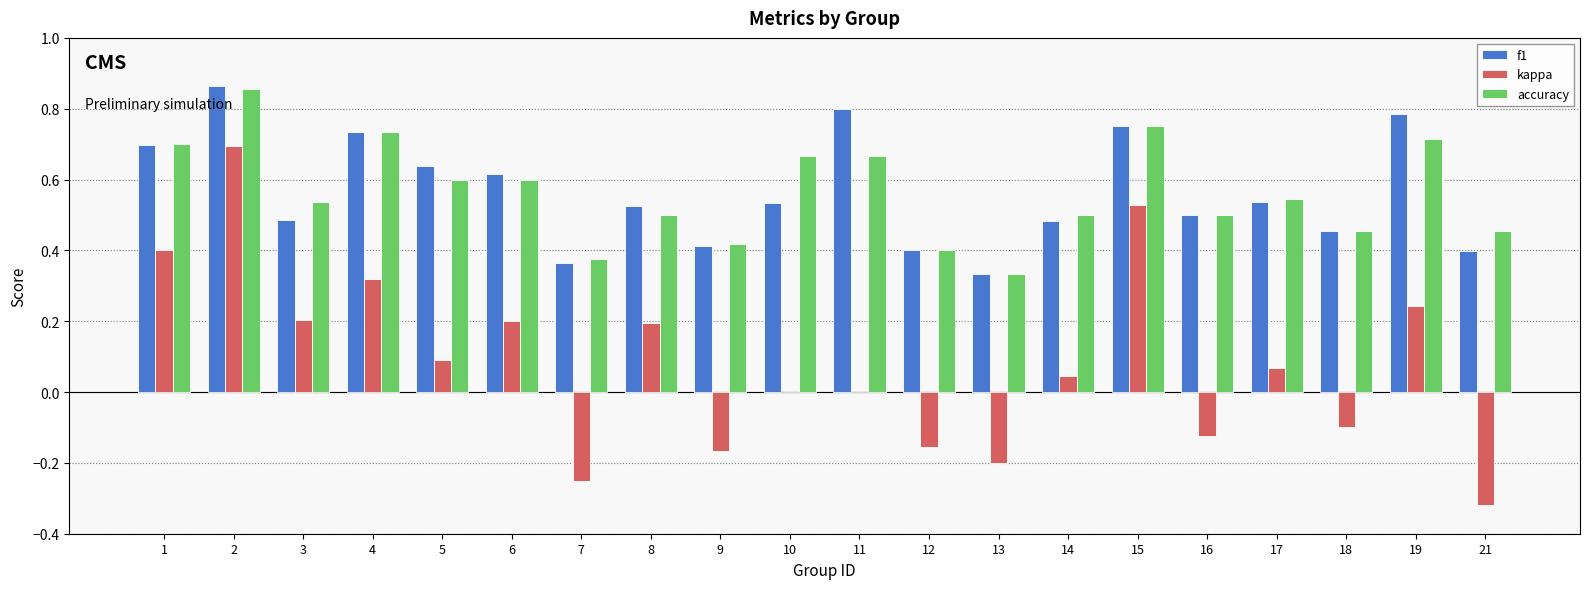

The value of accuracy at 10 is 0.7. True or false?

True